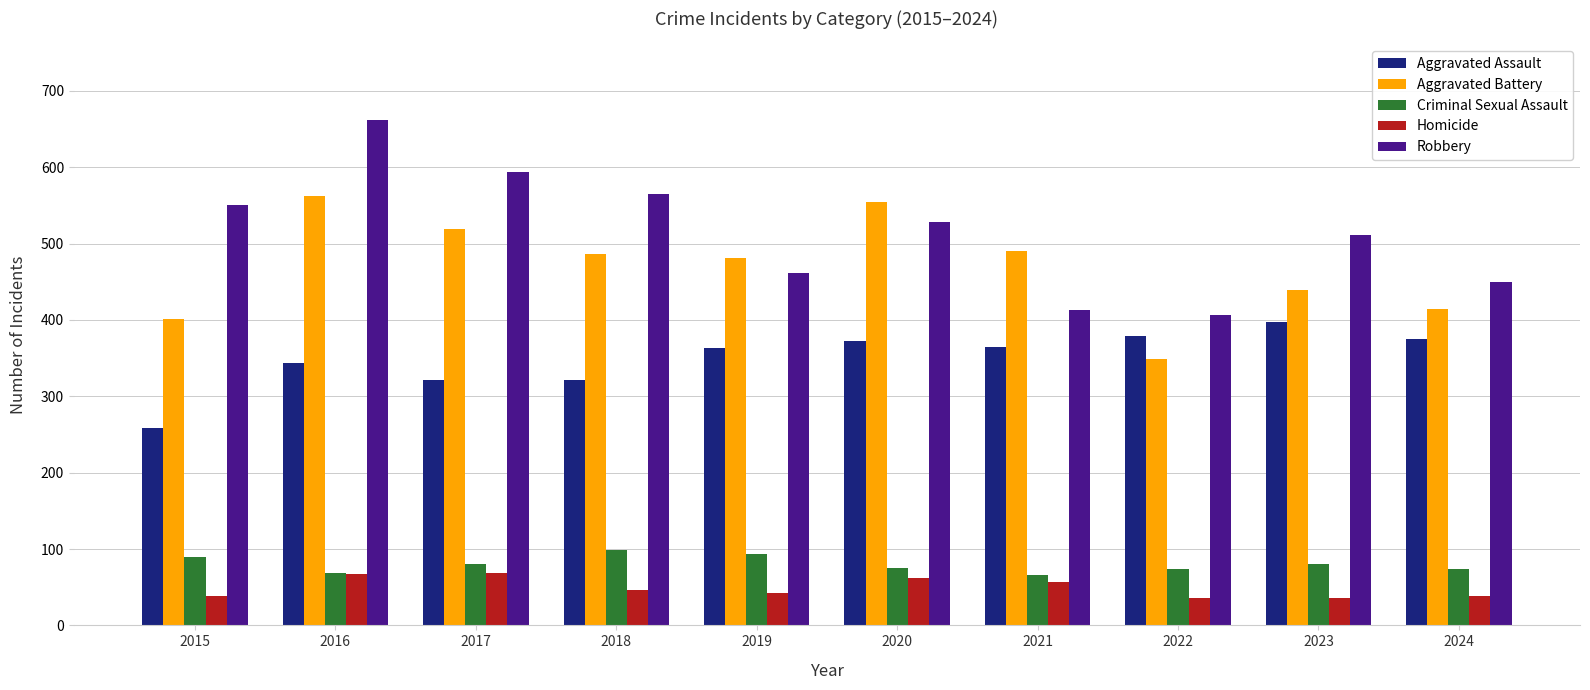

Which series has the largest range (max minus min)?

Robbery